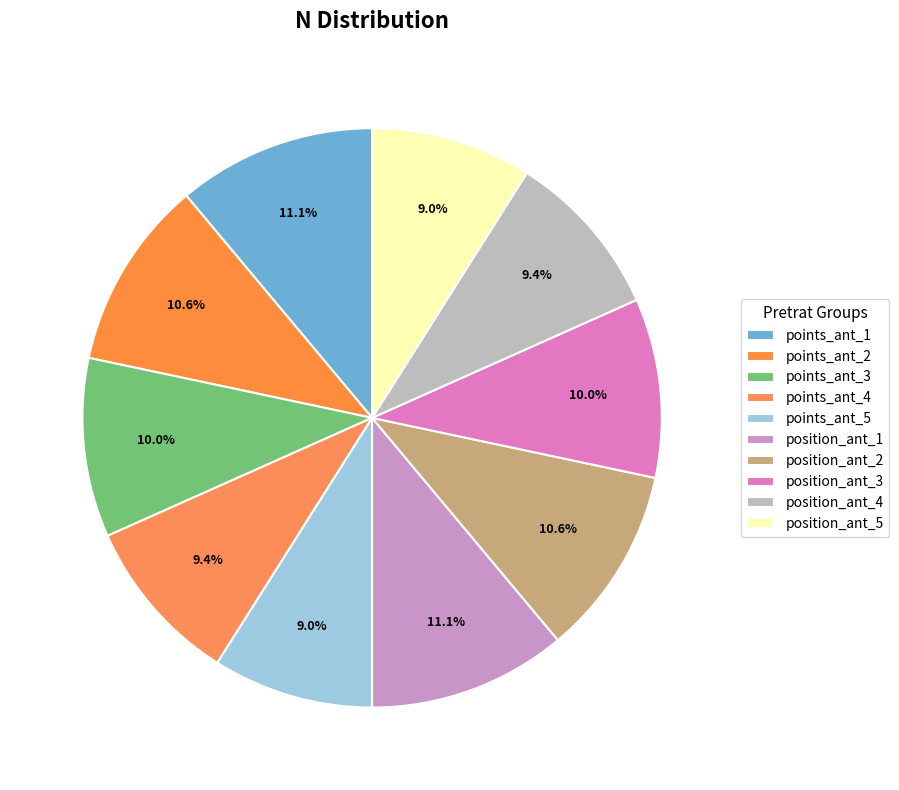

What is the largest slice in the pie chart?

points_ant_1